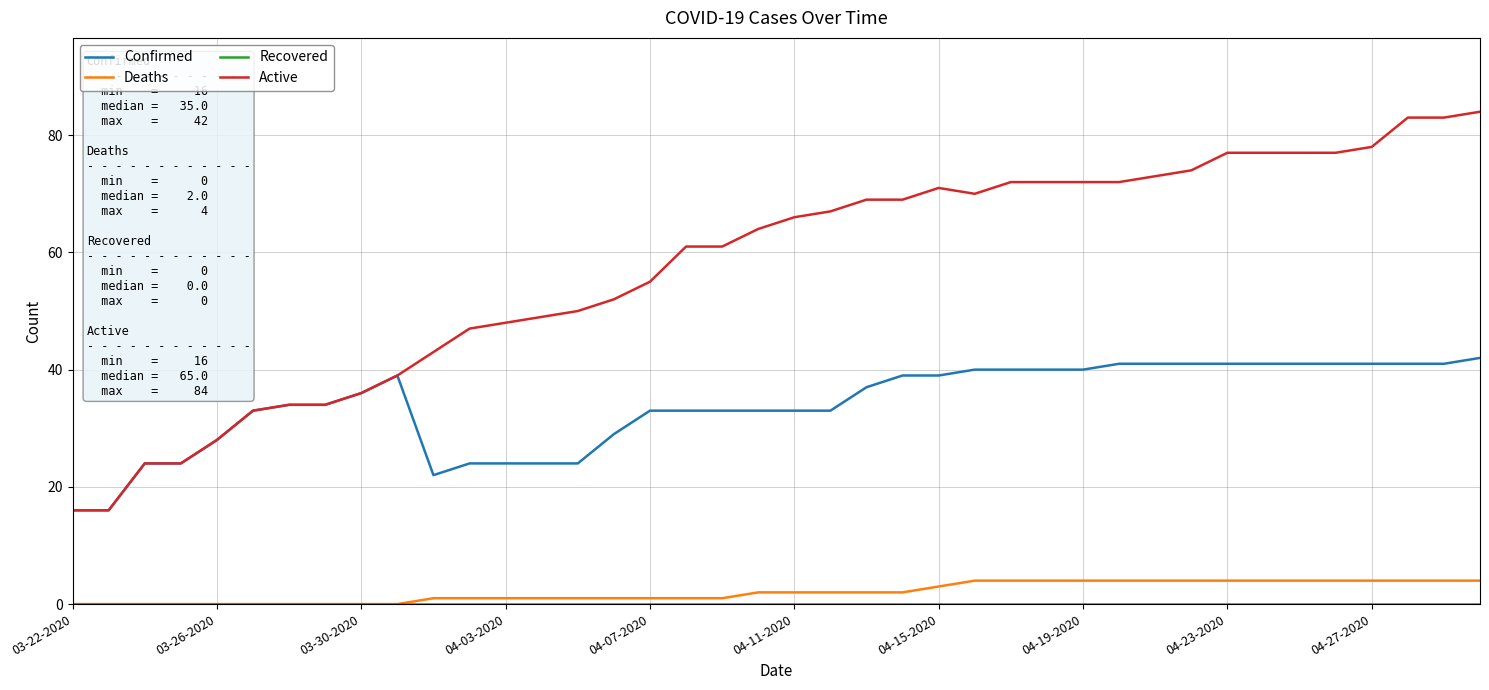

True or false: Confirmed and Deaths cross at least once.

False